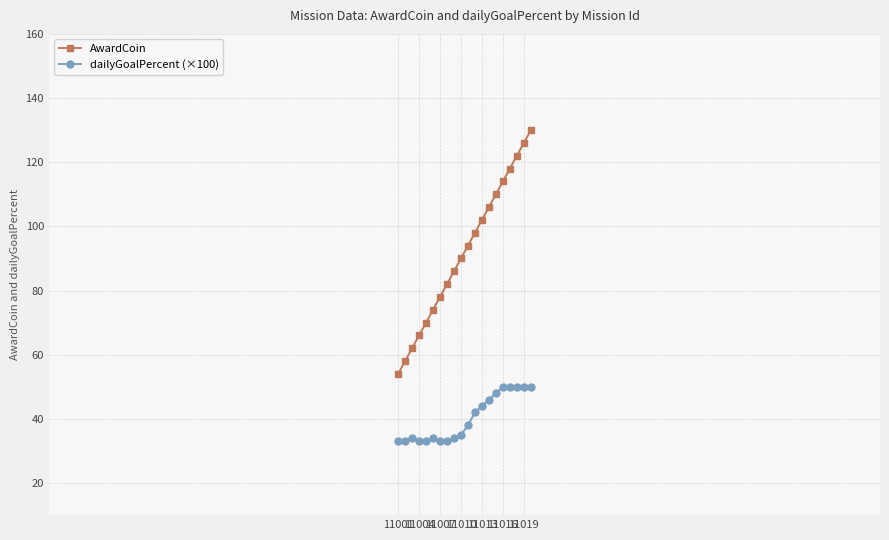

What is the minimum value for AwardCoin?

54